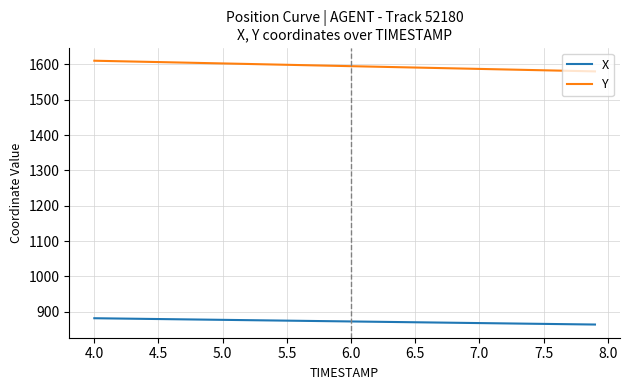

What is the greatest value displayed?

1610.7